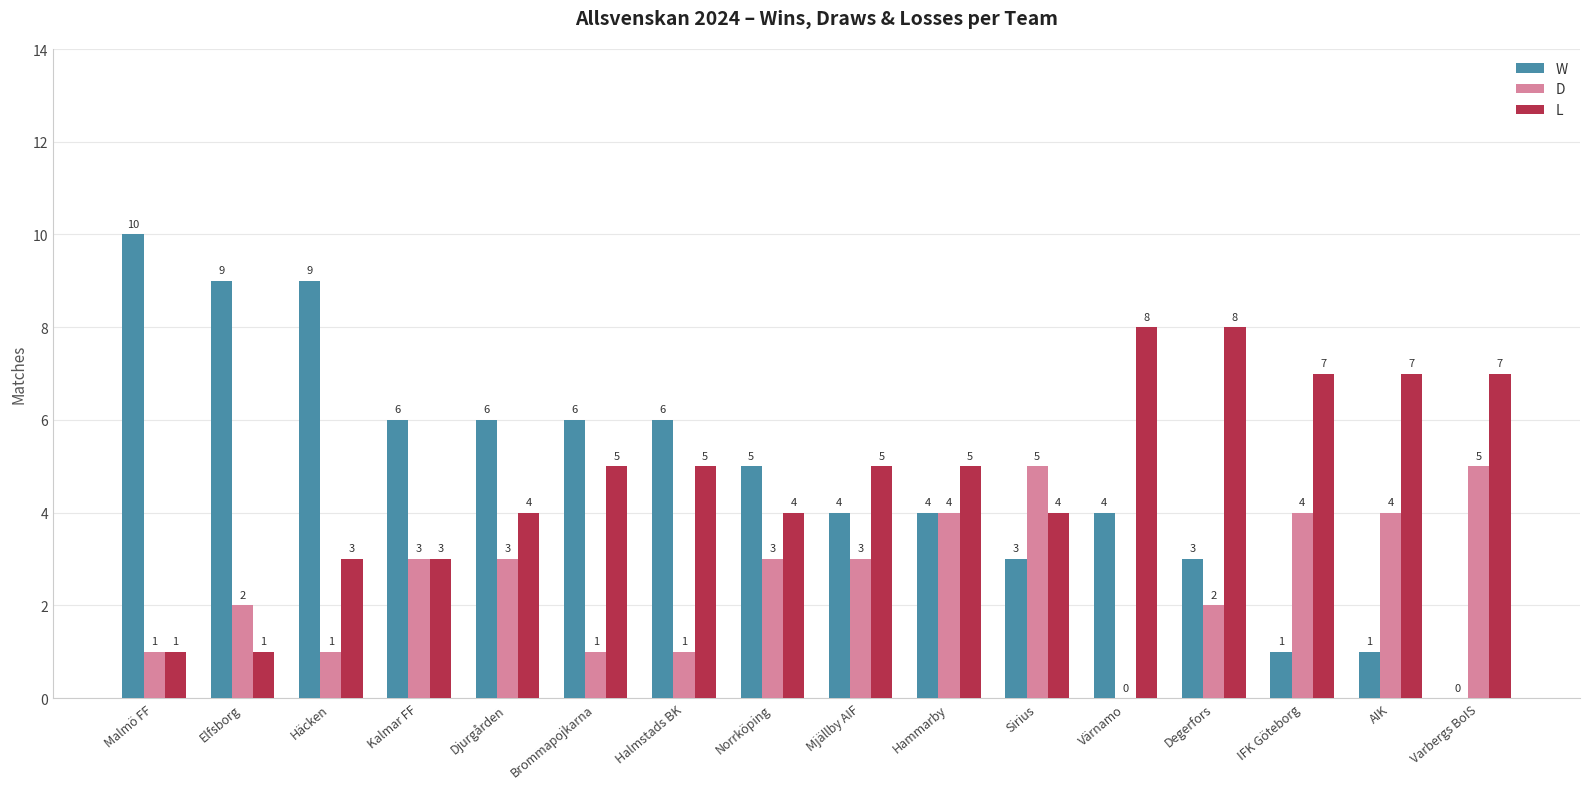

Is the value of D at Varbergs BoIS greater than the value of L at Norrköping?

Yes